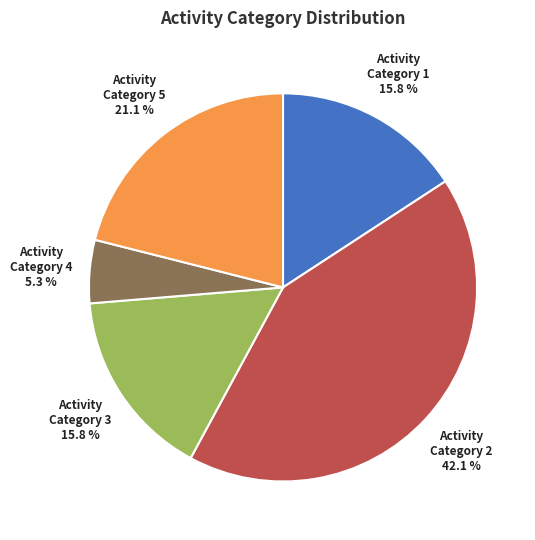

Which slice is the smallest?

Activity Category 4